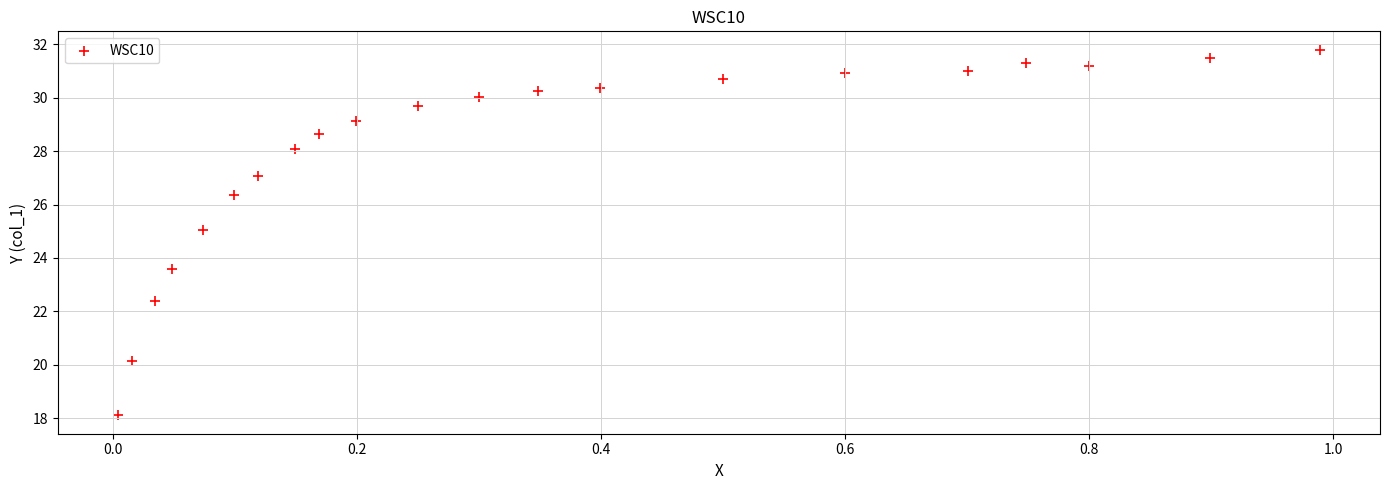

What is the range of Y values (max minus min)?

13.7